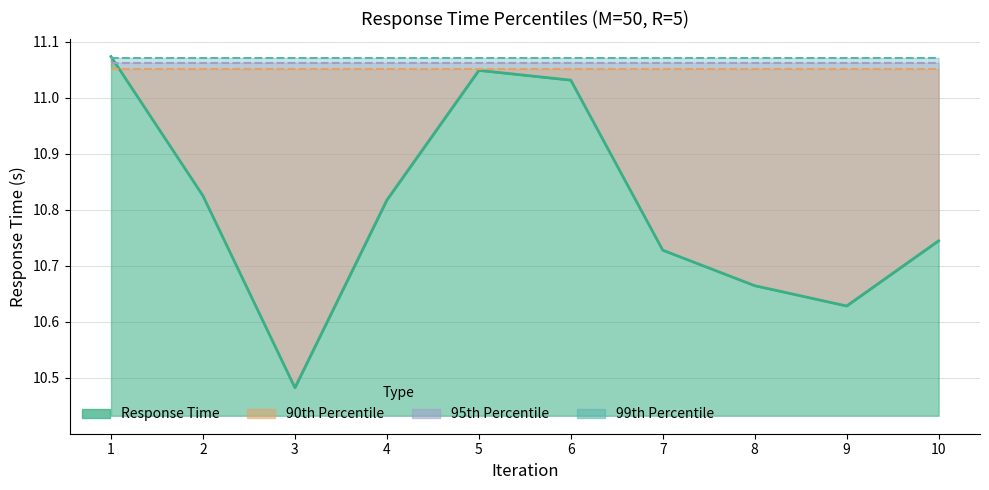

At how many categories does at least one series exceed 10?

10